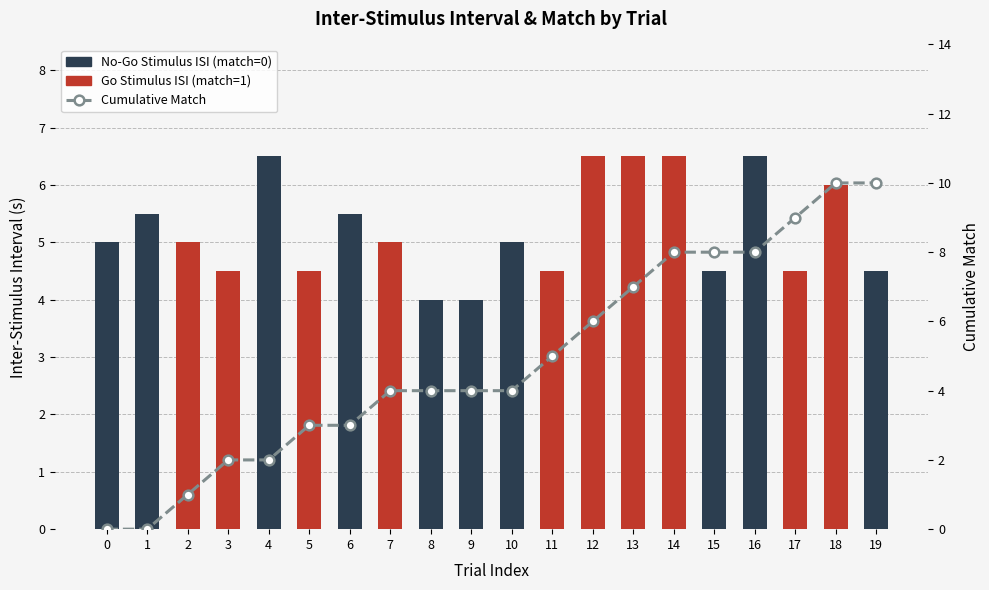

Which series has the widest spread of values?

Cumulative Match